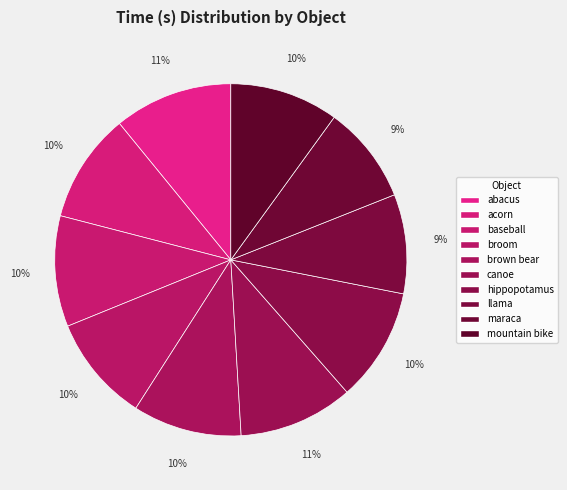

Between abacus and baseball, which is larger?

abacus